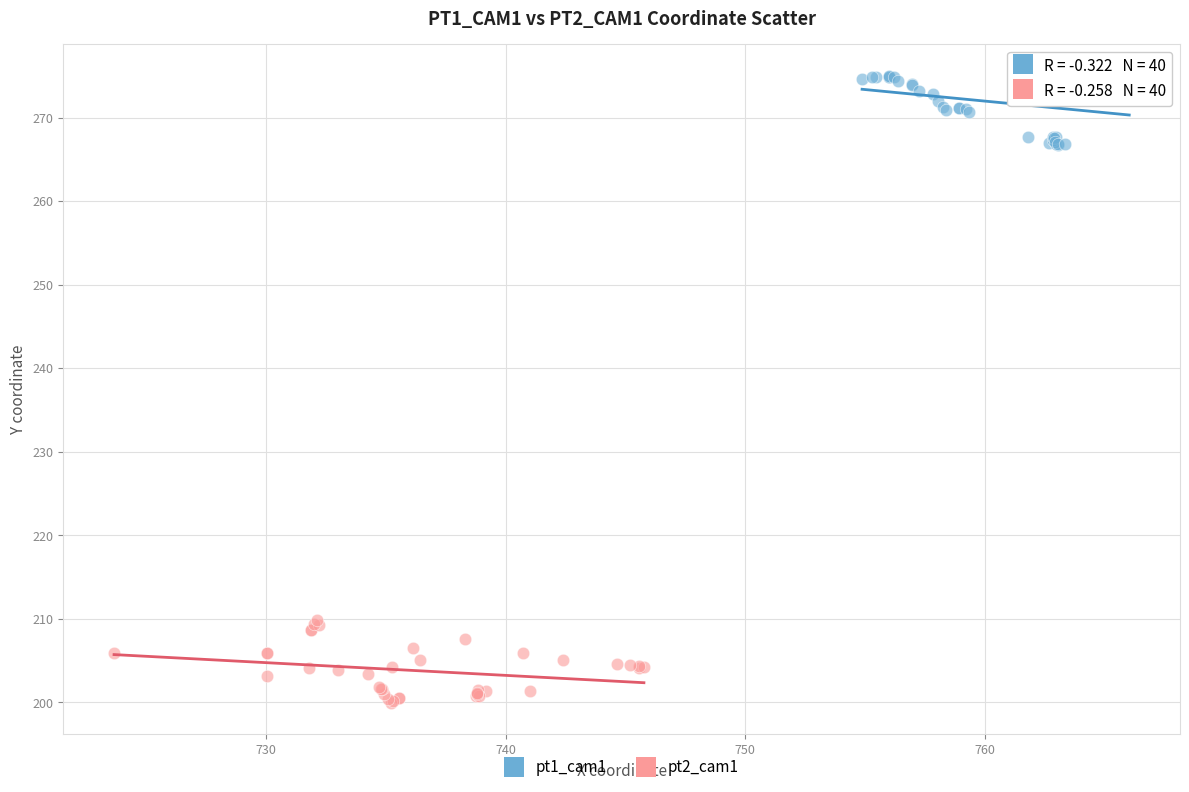

Which series contains the highest Y value?

pt1_cam1